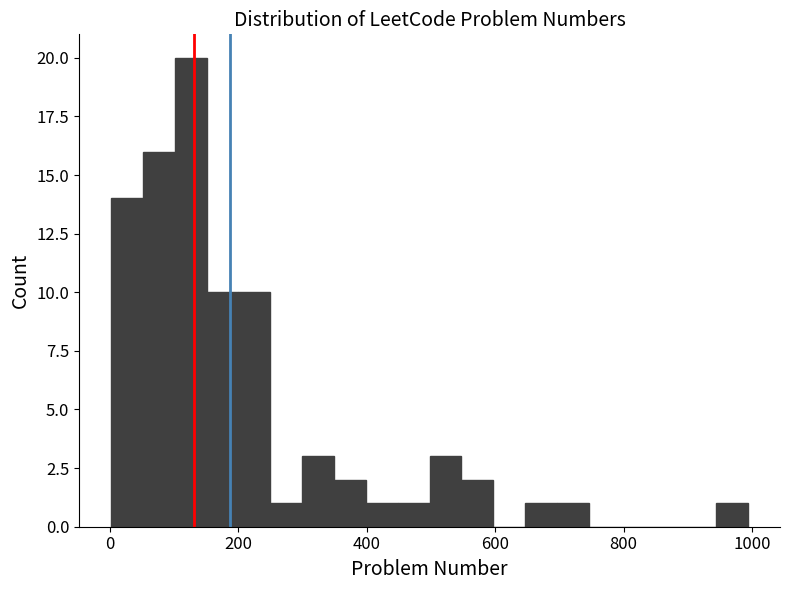

Read against the x-axis, roughly where is the centre of the tallest bar?

120